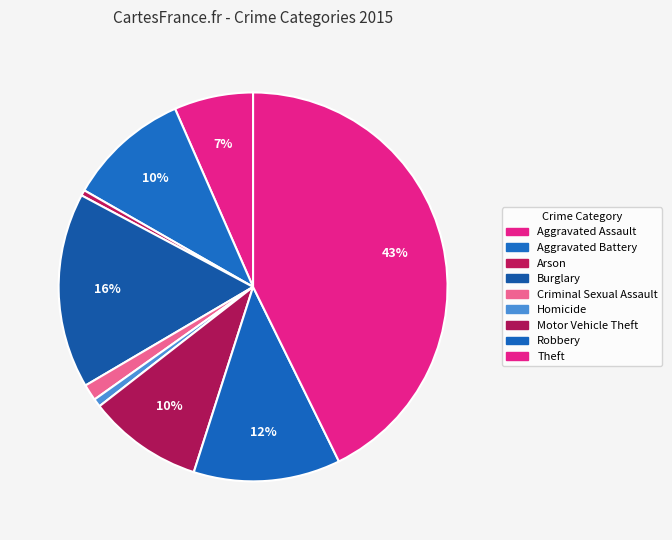

To the nearest percent, what portion does Aggravated Assault represent?

7%